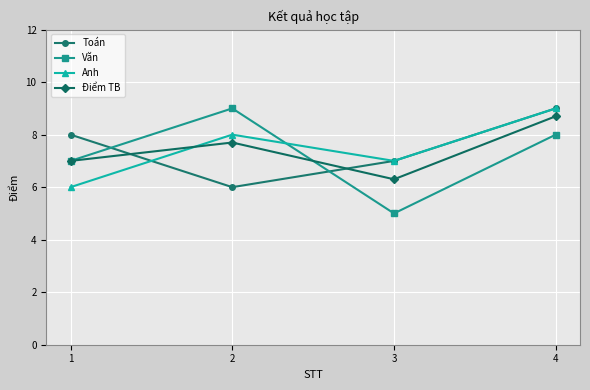

At which category does Anh reach its first local valley?

3